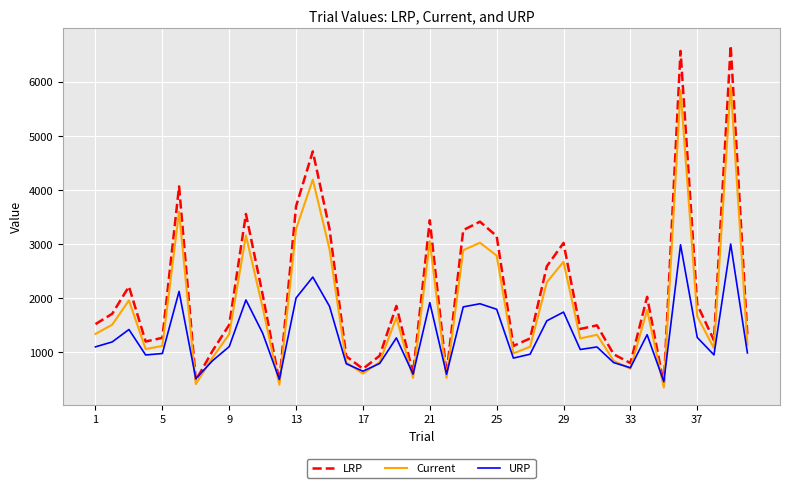

What is the maximum value for Current?

5929